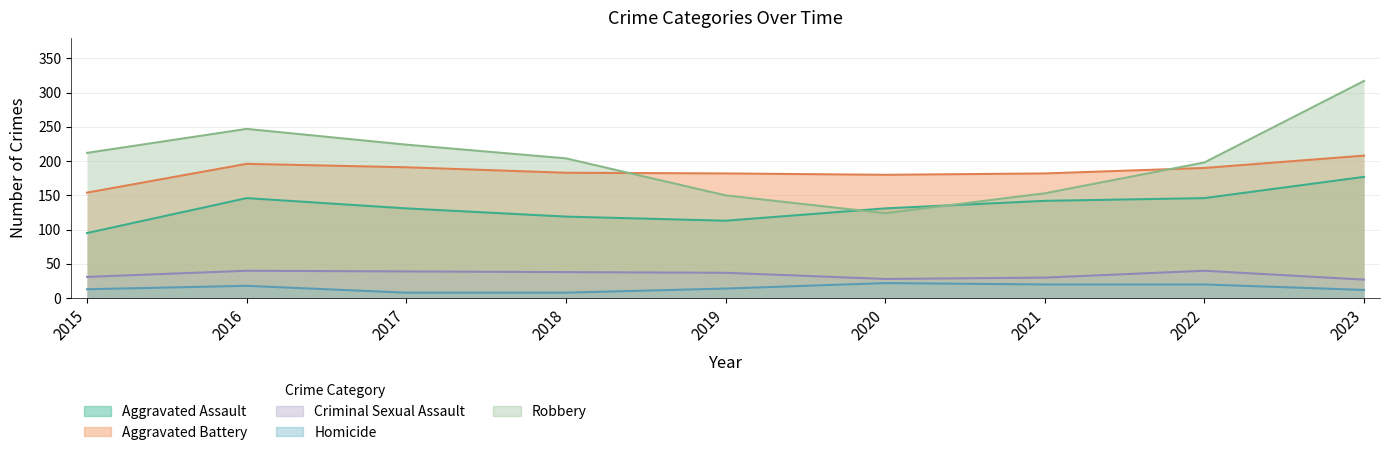

At which label does Criminal Sexual Assault first exceed 37?

2016